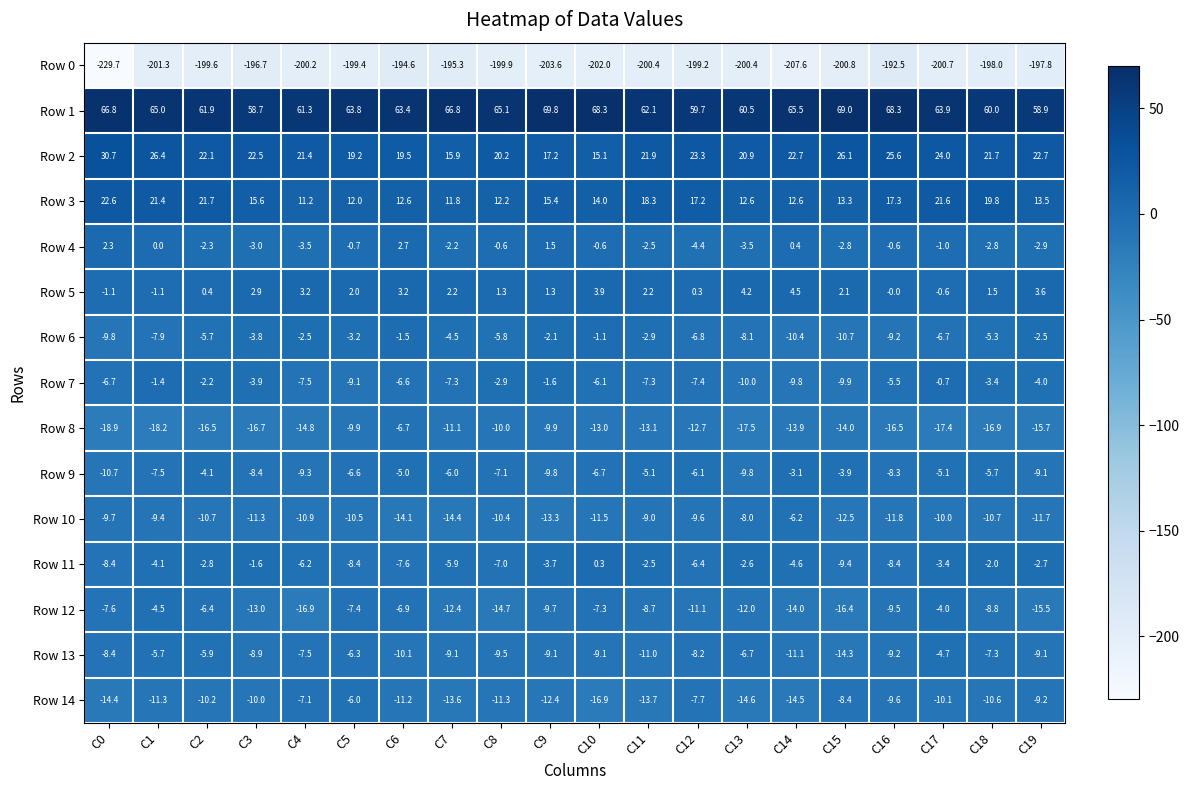

Where is Row 14 nearest to the value -11?

C6